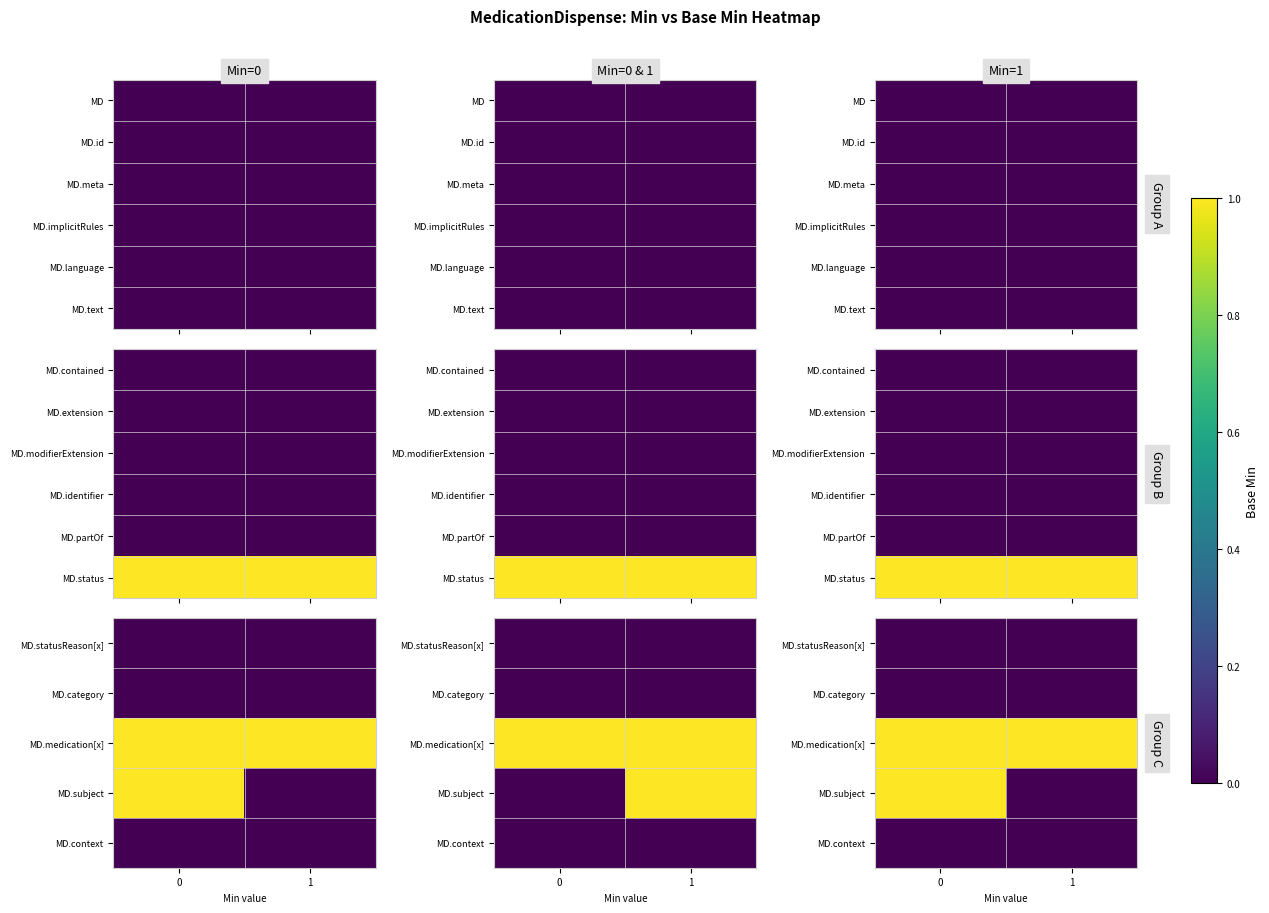

Which has a higher value, 1 or 0?

1